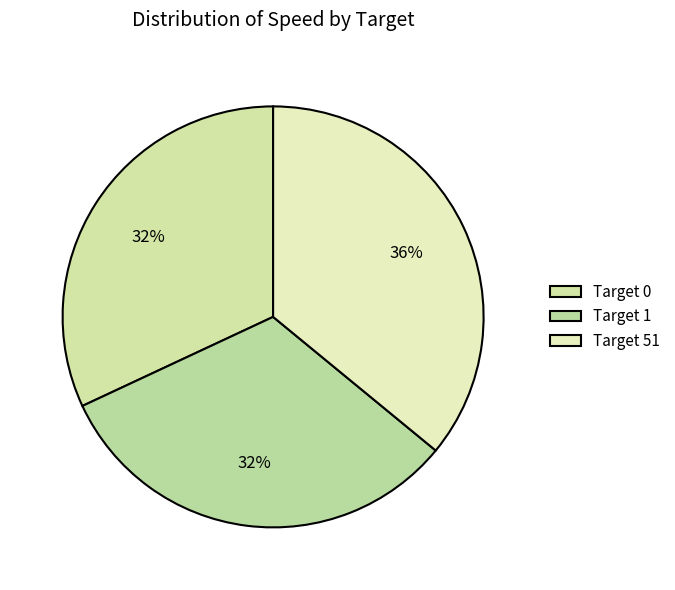

Count the number of slices in the pie.

3